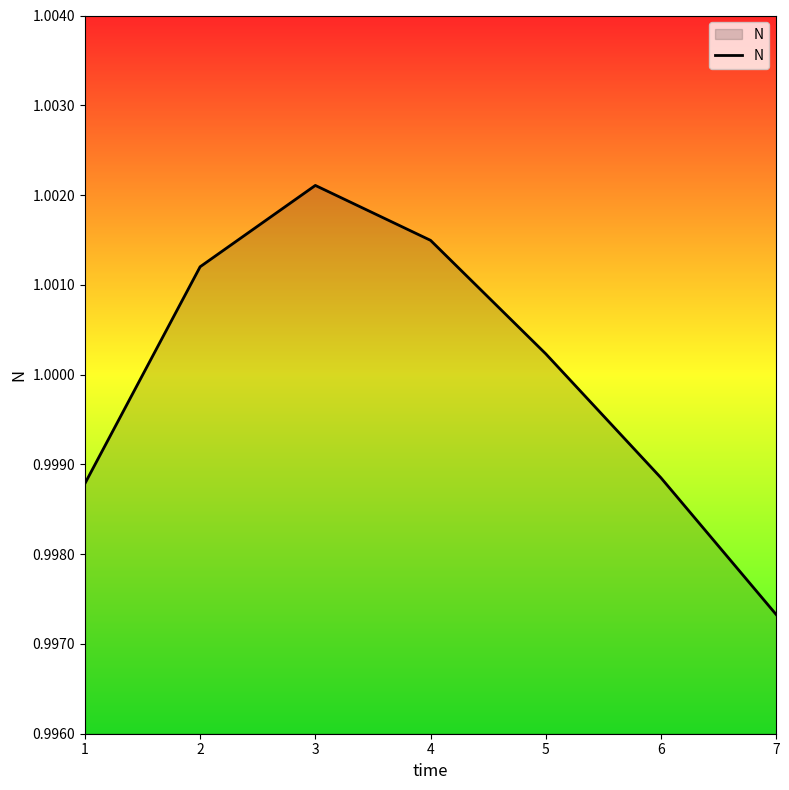

Which category has the highest value across all series?

3